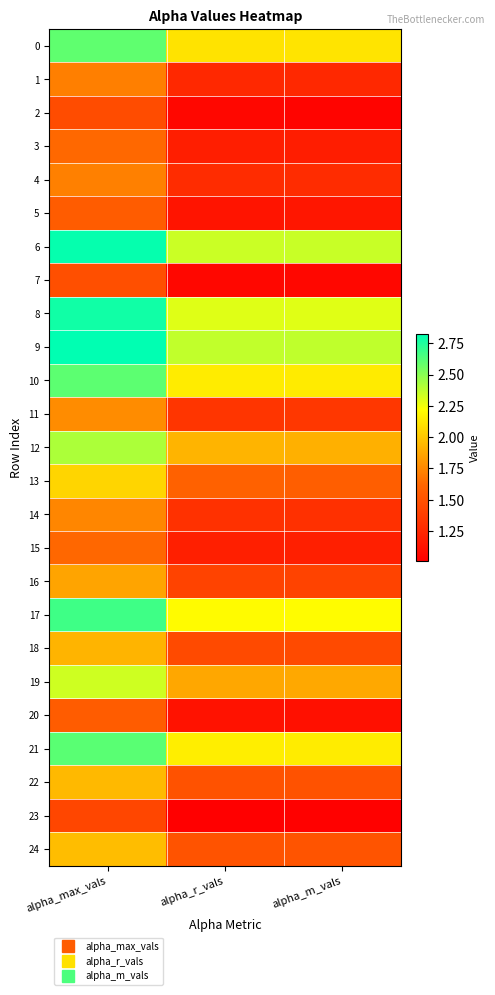

Which series has the largest total across all categories?

9